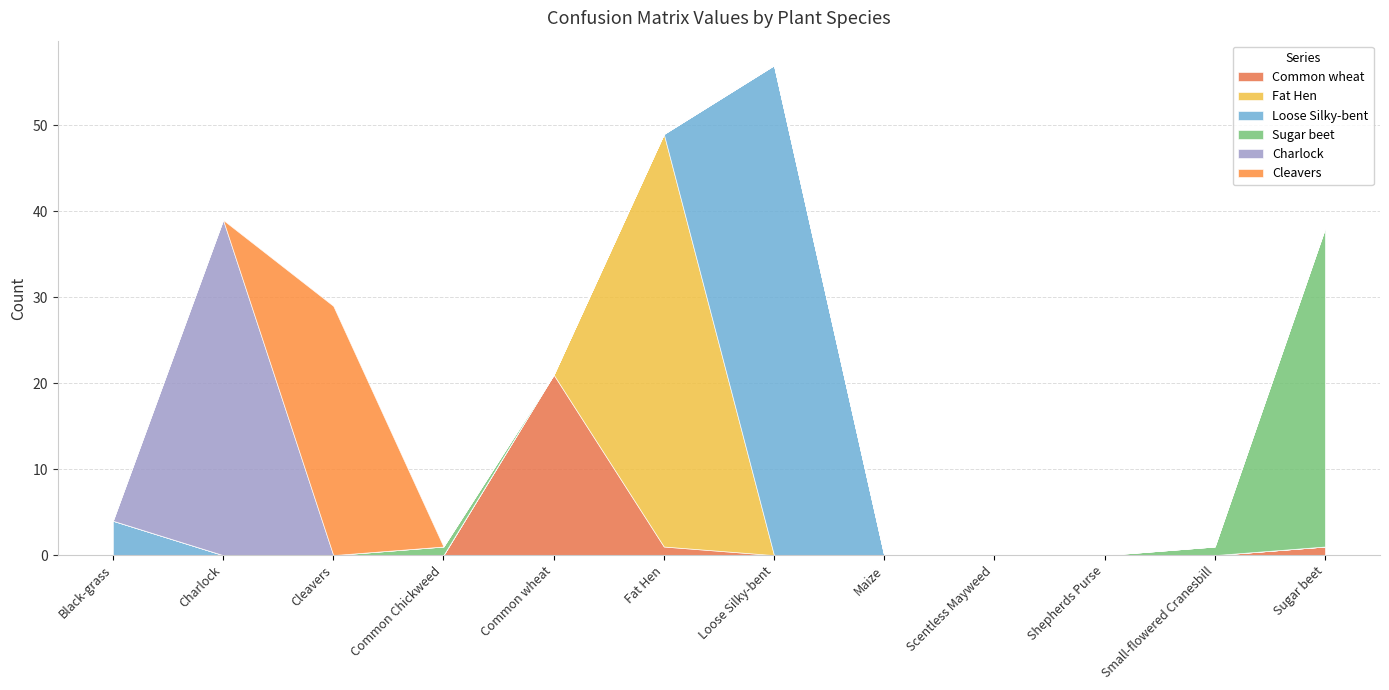

Count the number of data series in this chart.

6